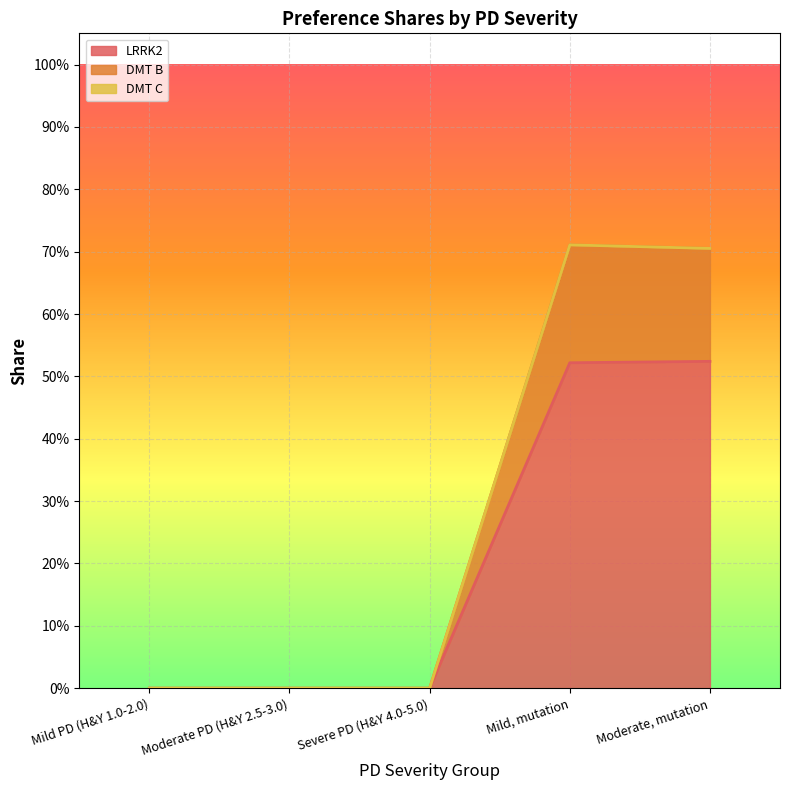

How many DMT B values are between 0 and 1?

5